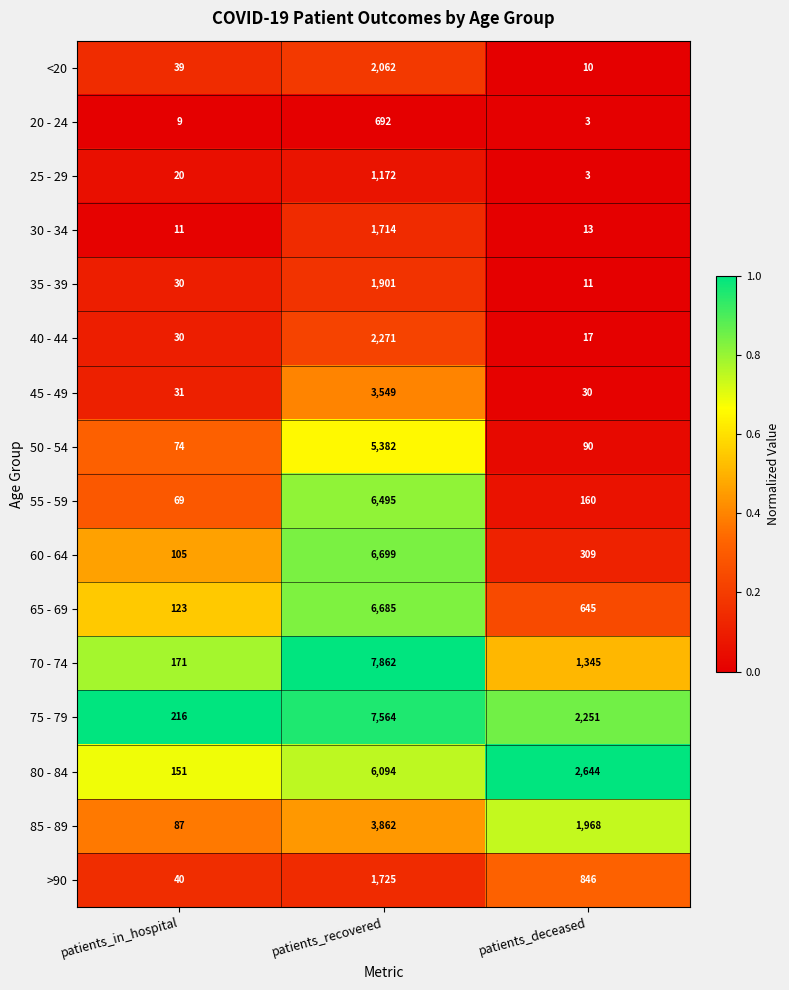

At which category is the sum across all series the highest?

patients_recovered